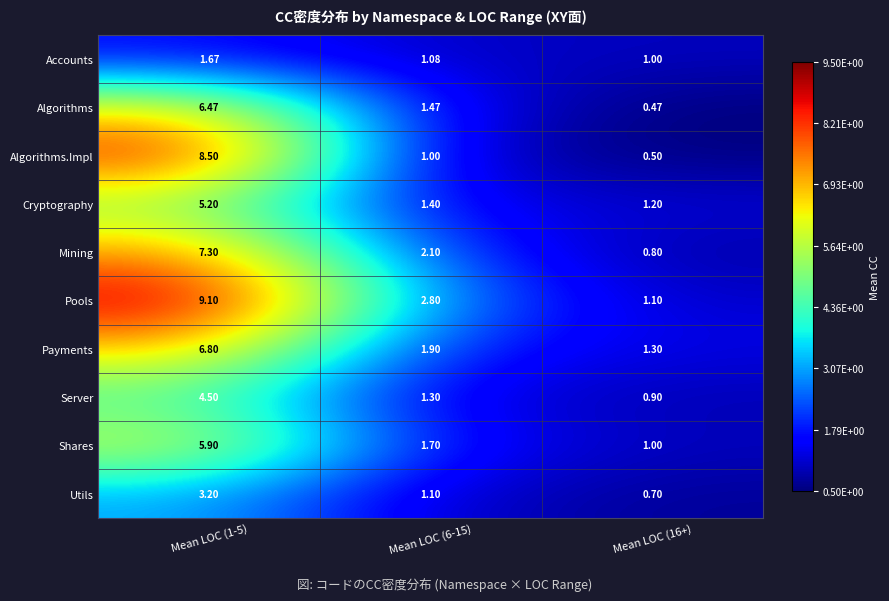

Rank the series by their maximum value, from highest to lowest.

Pools, Algorithms.Impl, Mining, Payments, Algorithms, Shares, Cryptography, Server, Utils, Accounts